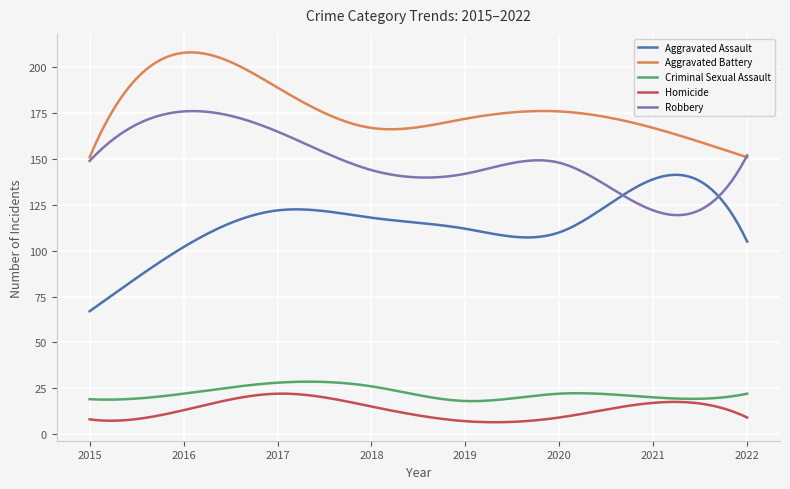

Which series has the largest range (max minus min)?

Aggravated Assault